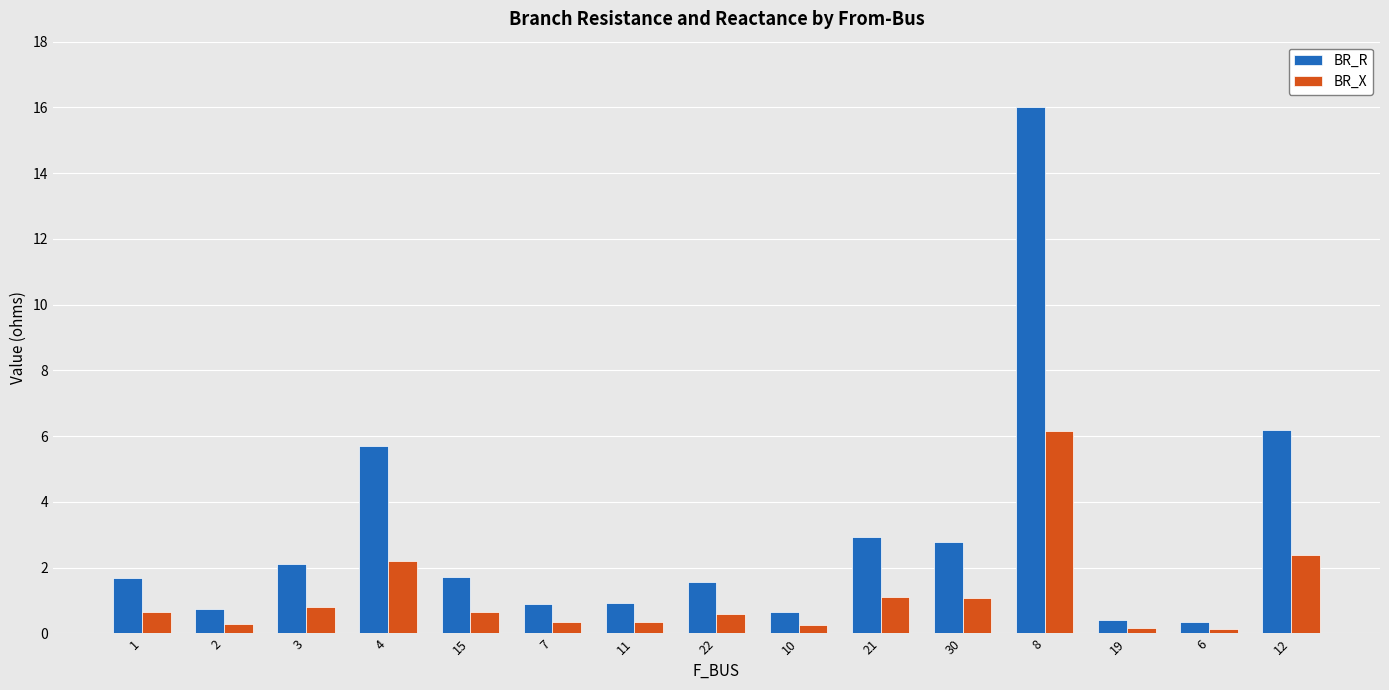

At 2, list the series in order from smallest to largest.

BR_X, BR_R